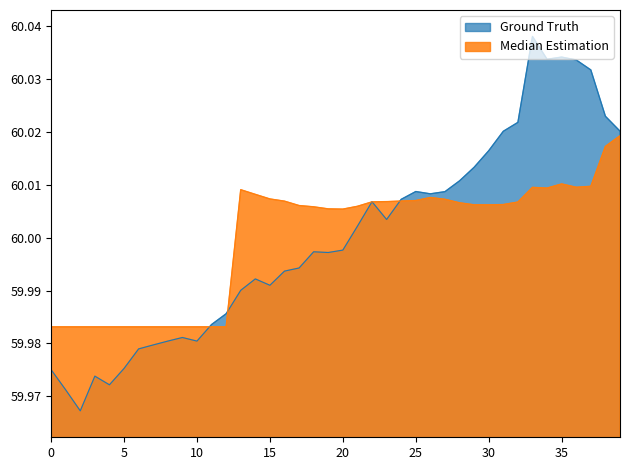

List the series in order of their peak value, highest first.

Ground Truth, Median Estimation